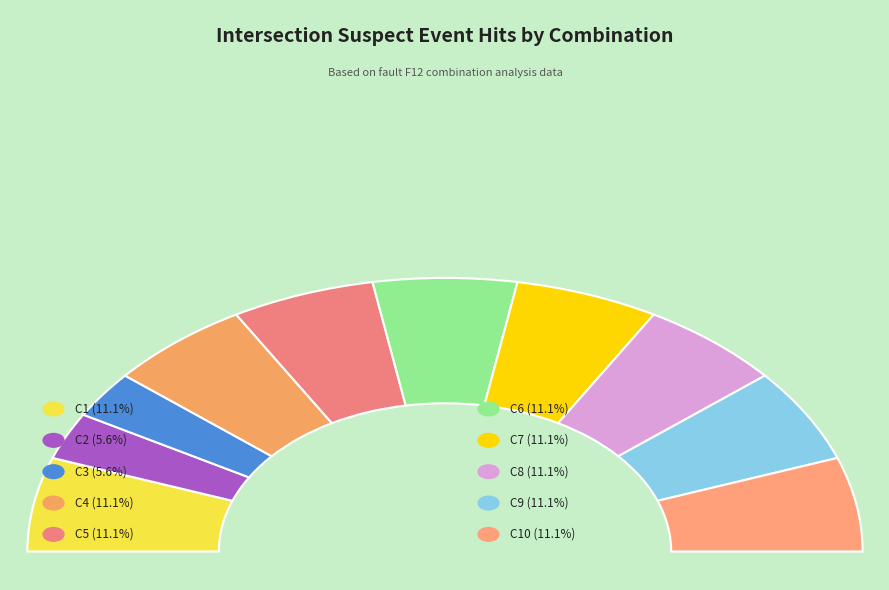

To the nearest percent, what percentage of the pie is C1?

11%